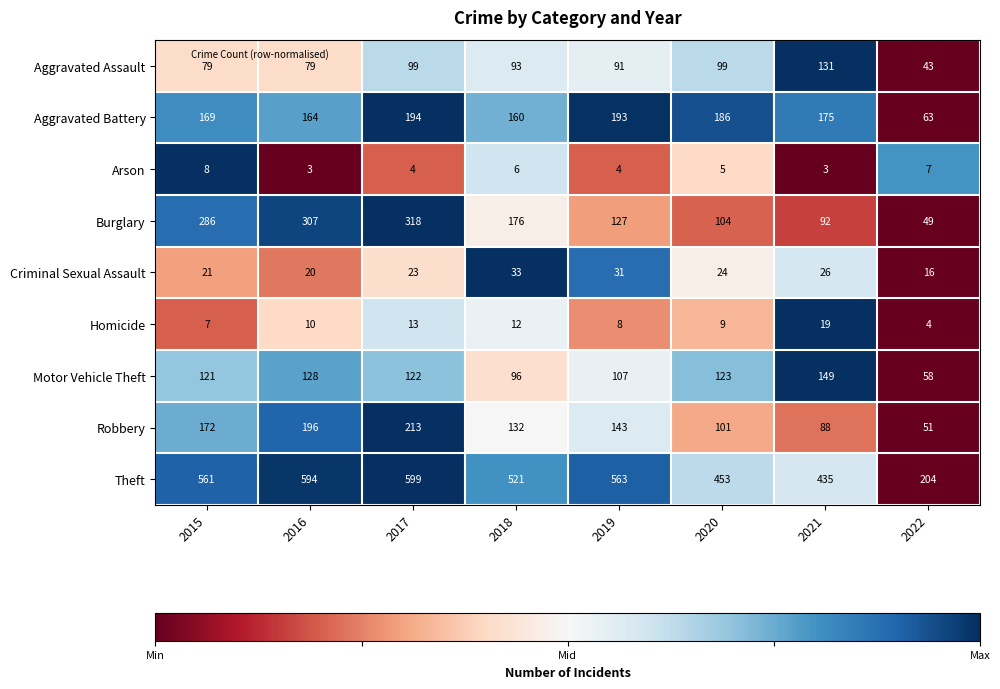

Which series has the largest range (max minus min)?

Theft